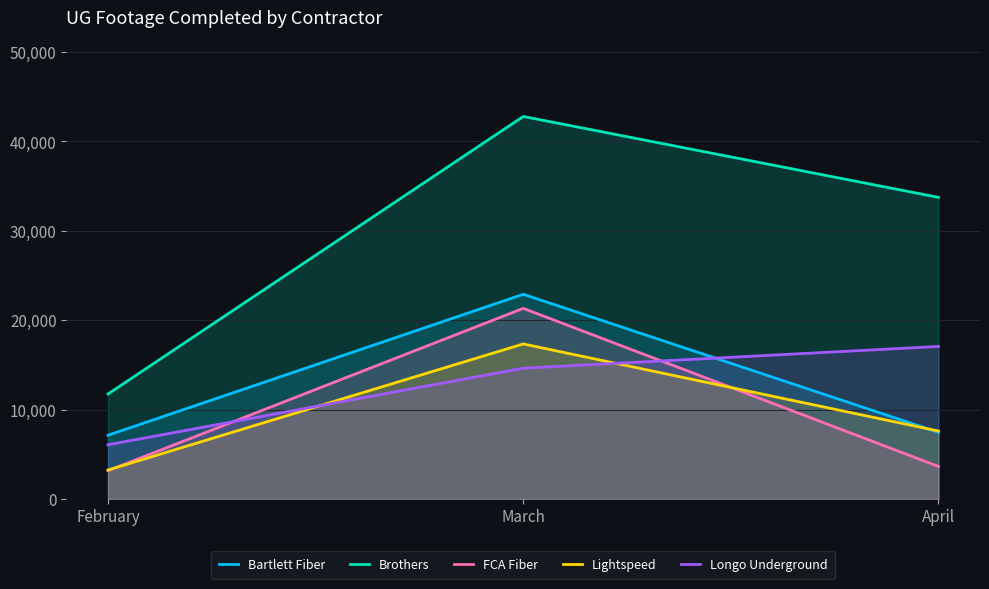

Which series has the widest spread of values?

Brothers